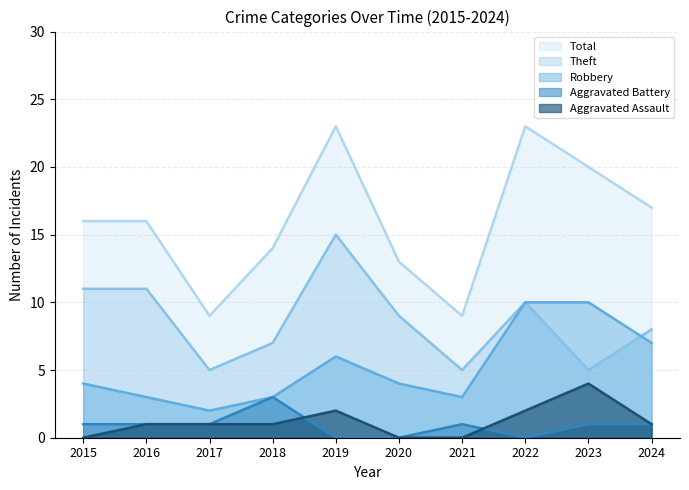

Which category has the highest value in the Theft series?

2019